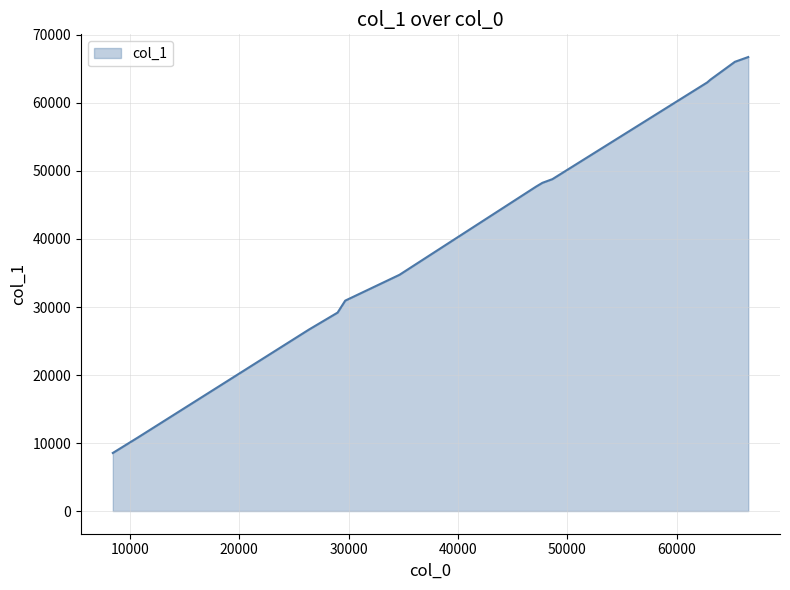

What is the difference between the maximum and minimum values?

58221